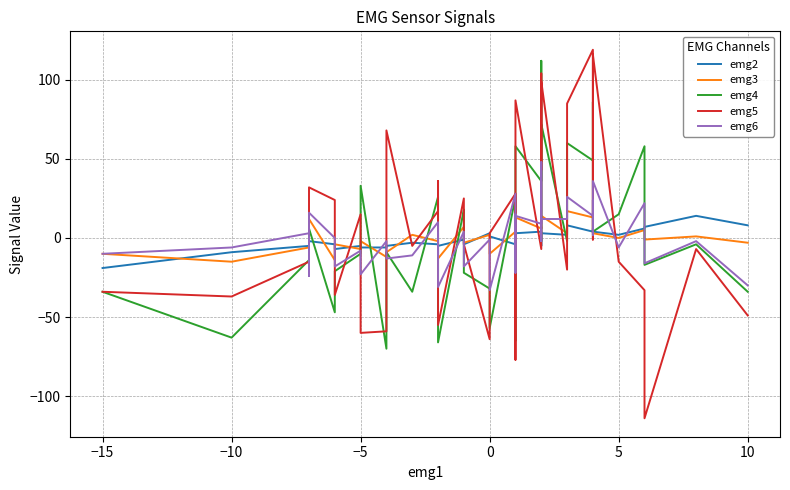

Does the chart display data point markers on the line(s)?

No